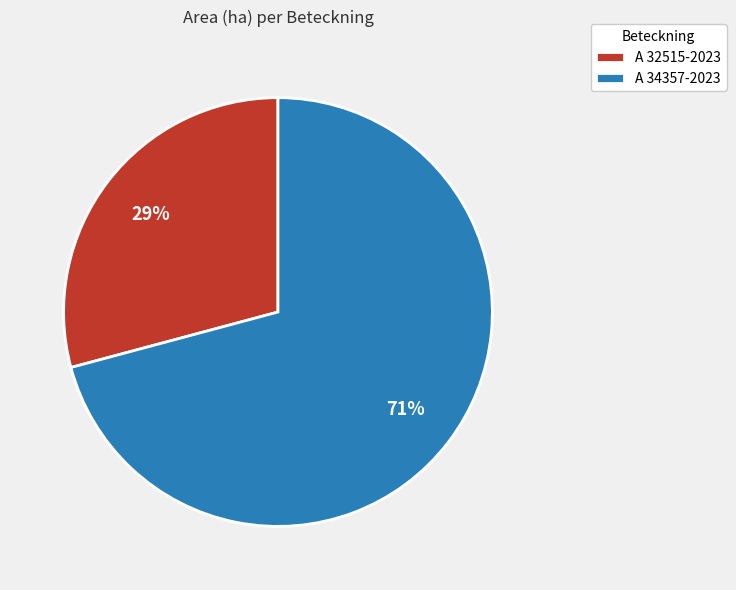

Is the sum of A 32515-2023 and A 34357-2023 greater than half?

Yes